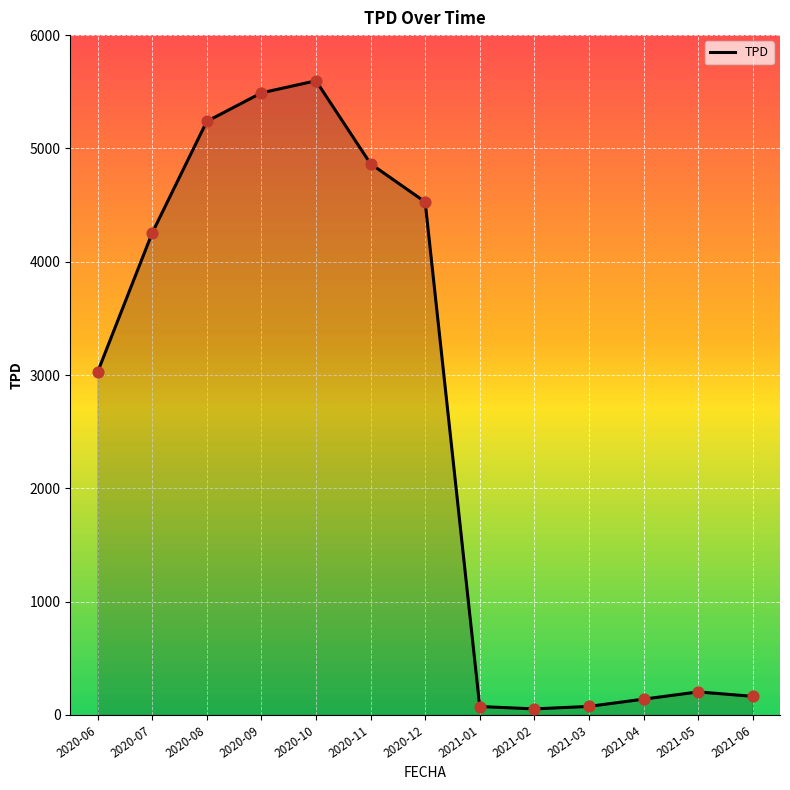

Between 2021-05 and 2020-07, which is larger?

2020-07